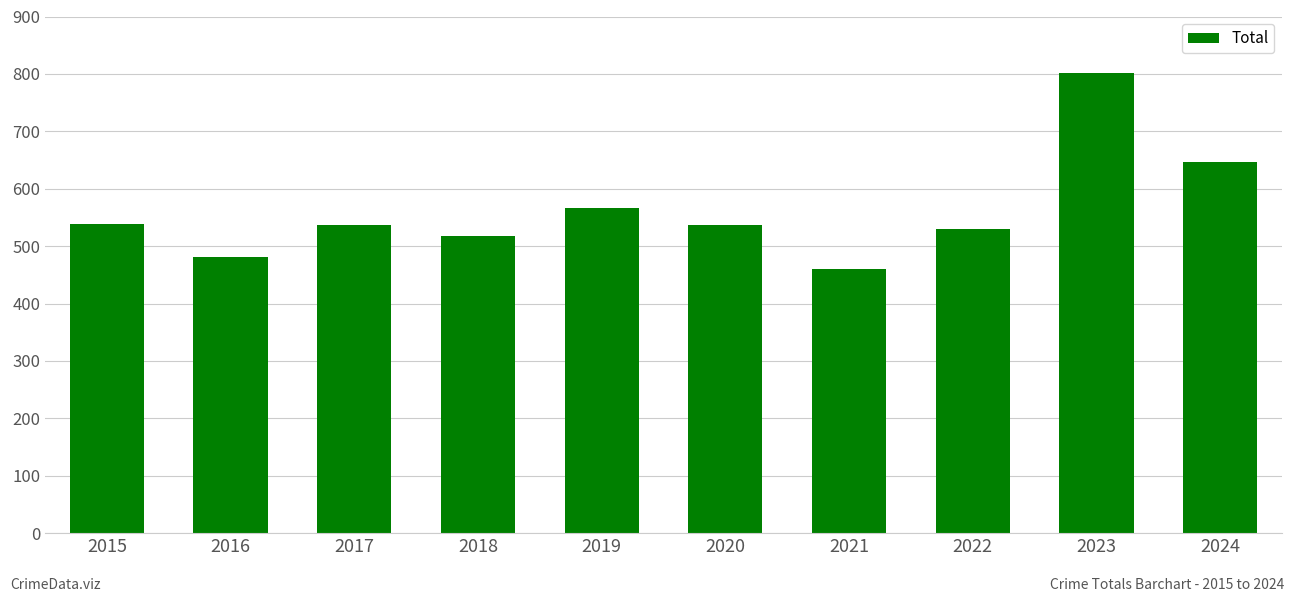

Between 2022 and 2021, which is larger?

2022